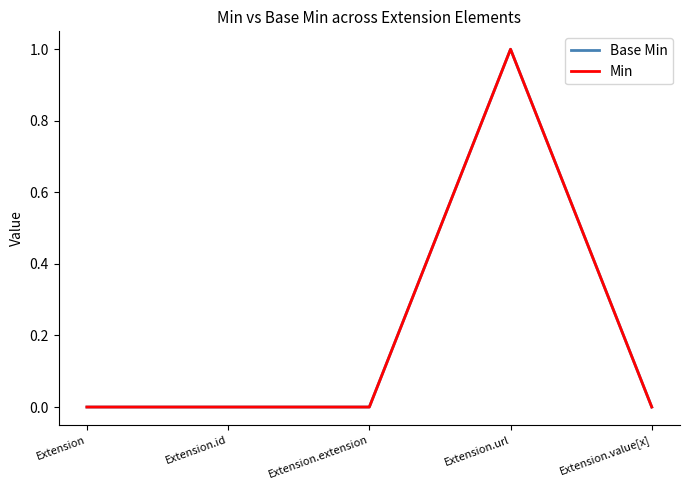

True or false: Base Min and Min cross at least once.

False